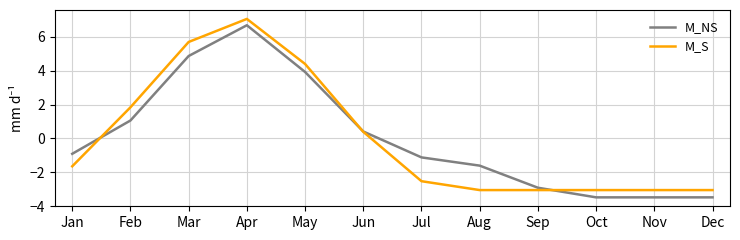

True or false: M_NS and M_S intersect in this chart.

True